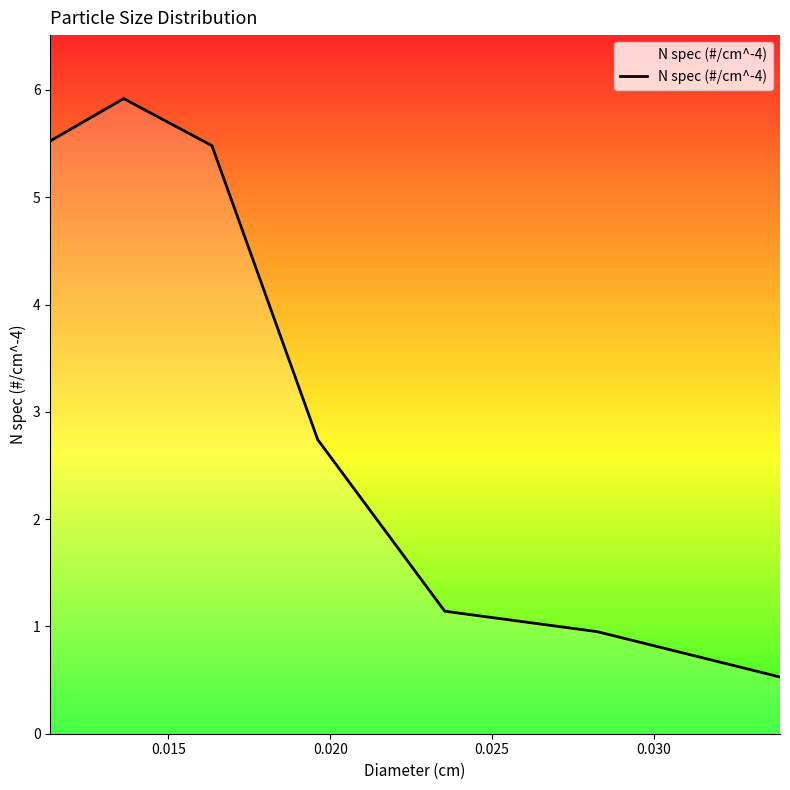

How many interior local peaks (higher than both neighbors) does the data have?

1